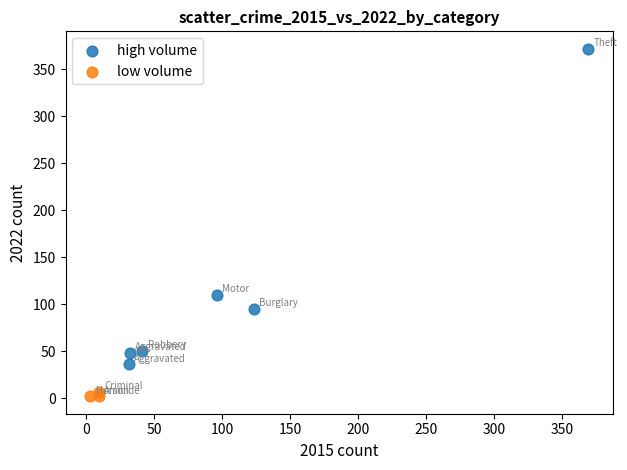

Which series reaches the maximum Y coordinate?

high volume